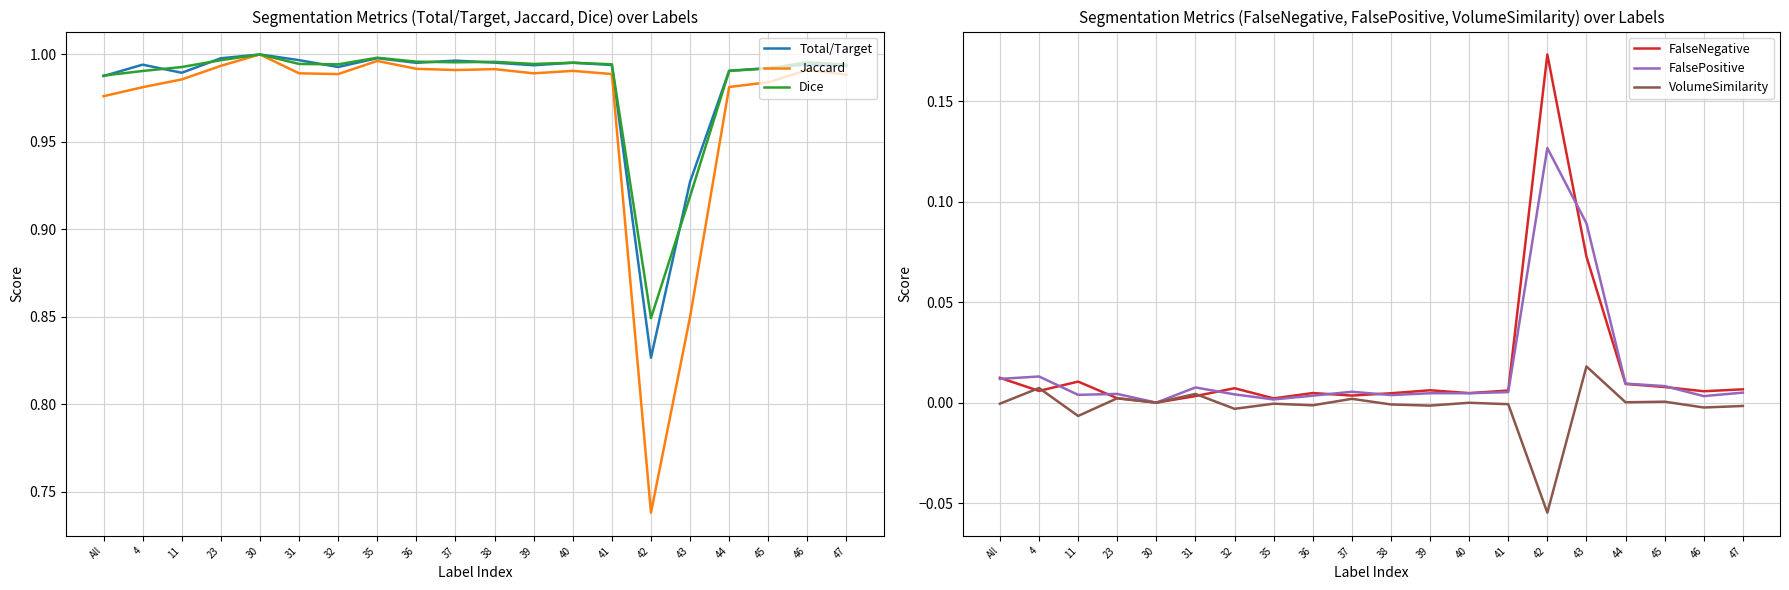

True or false: Dice and Jaccard intersect in this chart.

False